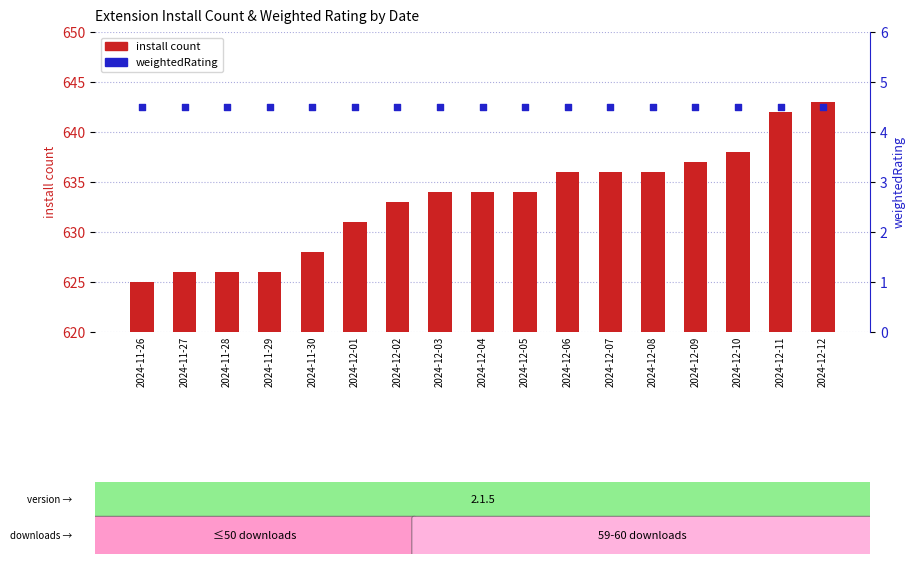

What is the total value across all series at 2024-12-11?

646.5